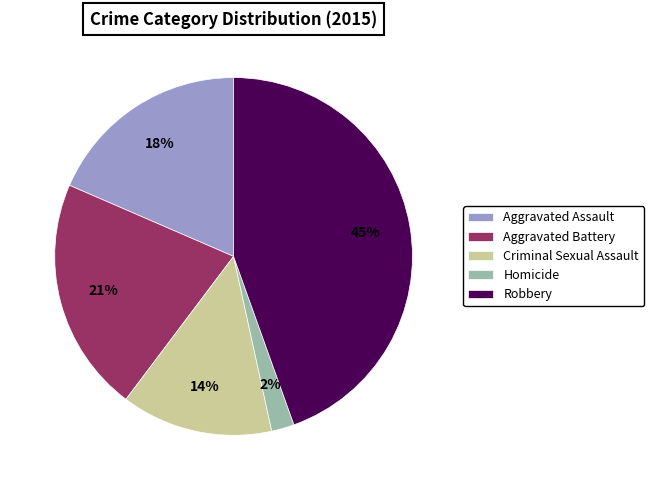

How many slices are in this pie chart?

5